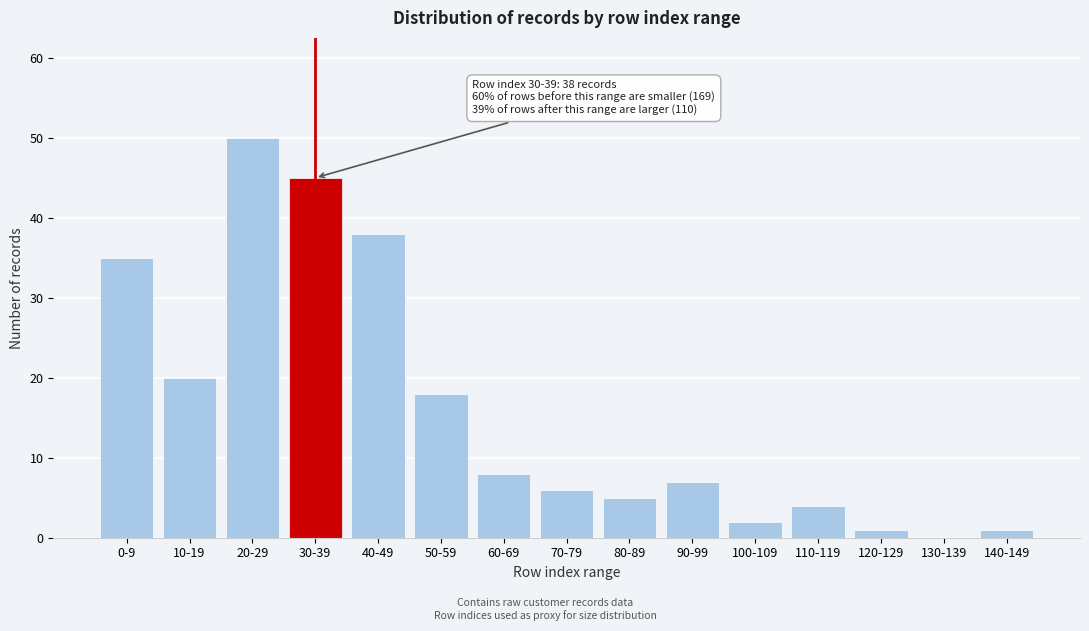

Reading right to left, list all the values displayed in this chart.

140-149=1	130-139=0	120-129=1	110-119=4	100-109=2	90-99=7	80-89=5	70-79=6	60-69=8	50-59=18	40-49=38	30-39=45	20-29=50	10-19=20	0-9=35